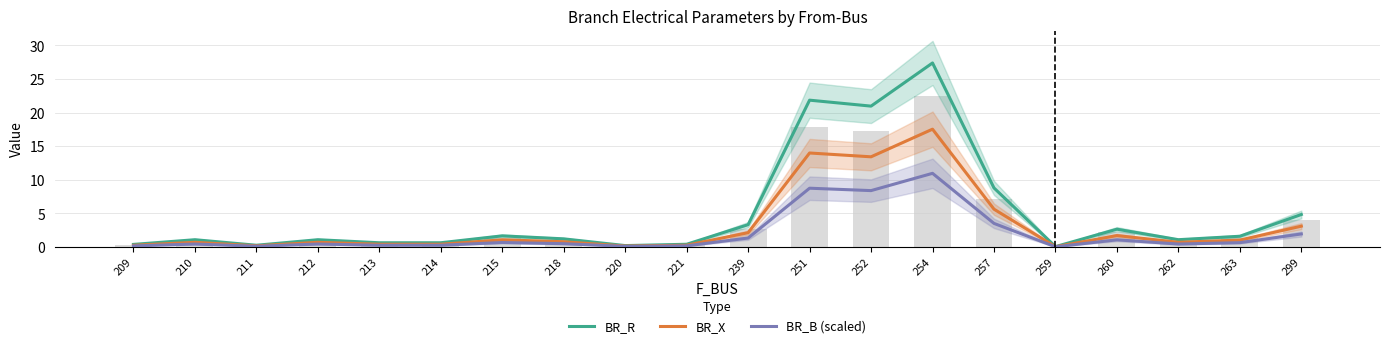

True or false: BR_R has a value of 1.5 at 210.

False